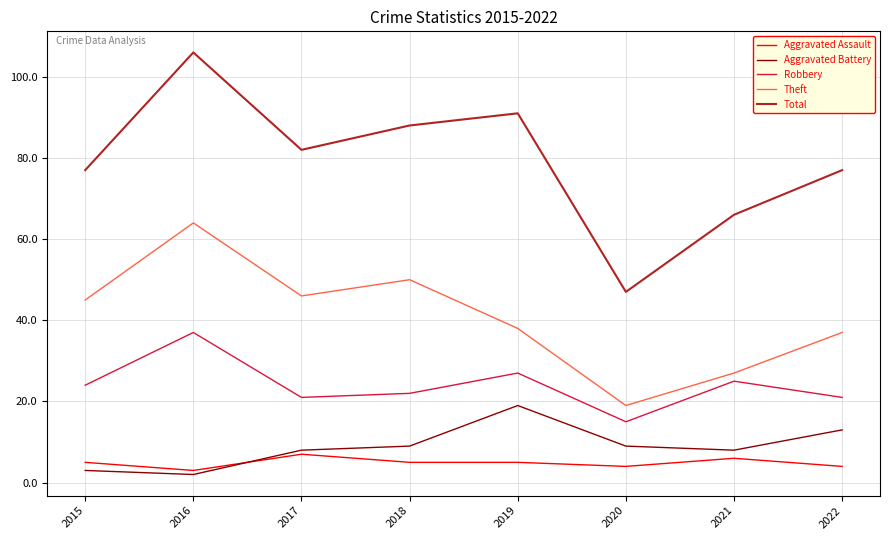

The value of Robbery at 2015 is 24. True or false?

True